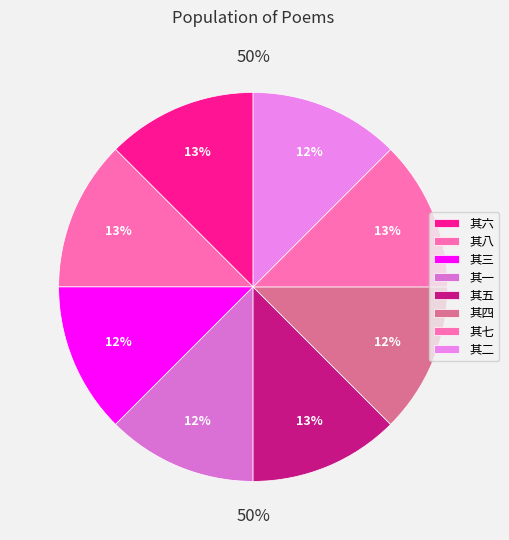

How much of the chart is everything except 其六?

87.5%